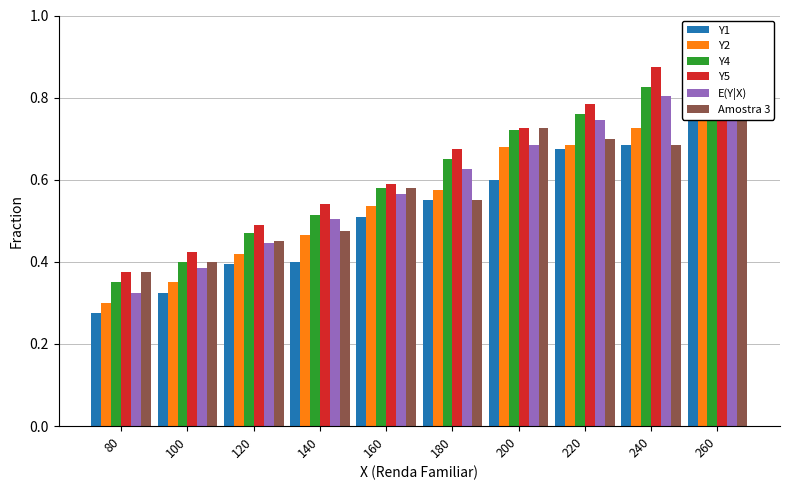

What is the difference between the maximum and second lowest values in the E(Y|X) series?

0.5